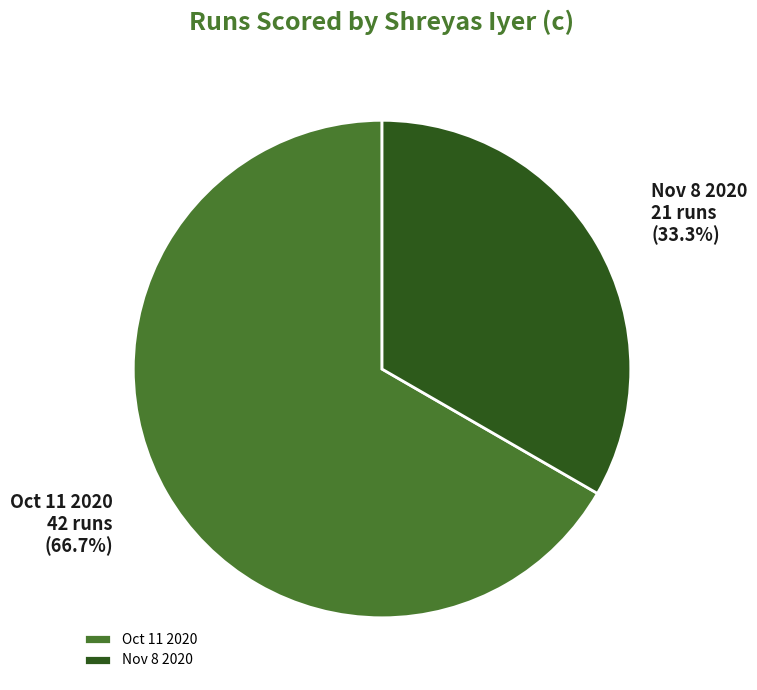

How many slices are in this pie chart?

2